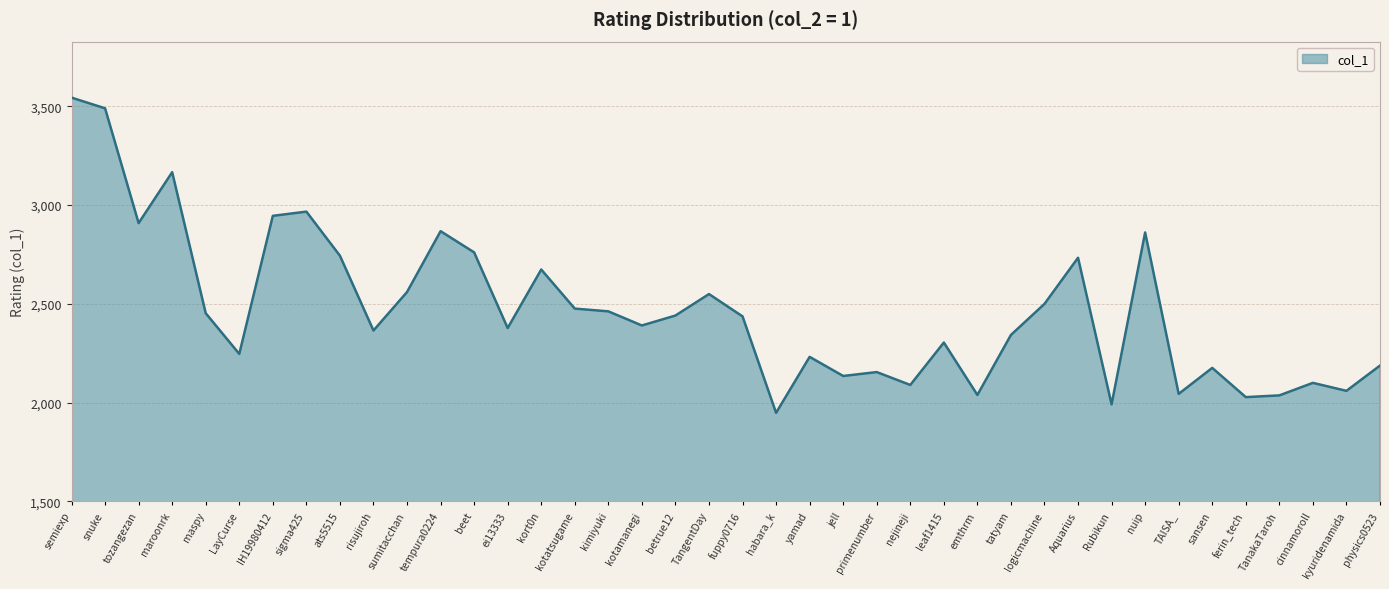

Read the value at IH19980412.

2944.9